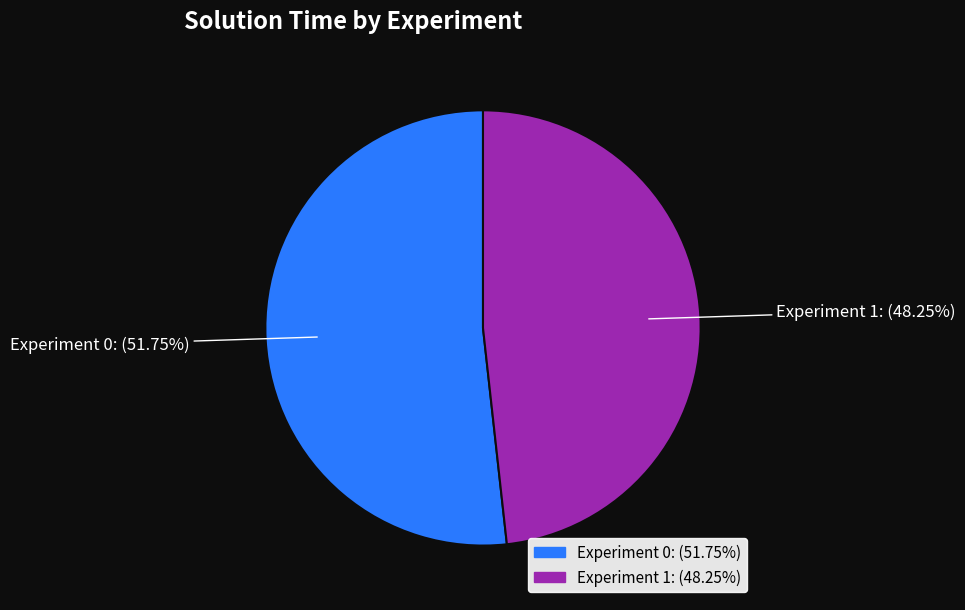

Rank the categories by value from highest to lowest.

Experiment 0: (51.75%), Experiment 1: (48.25%)